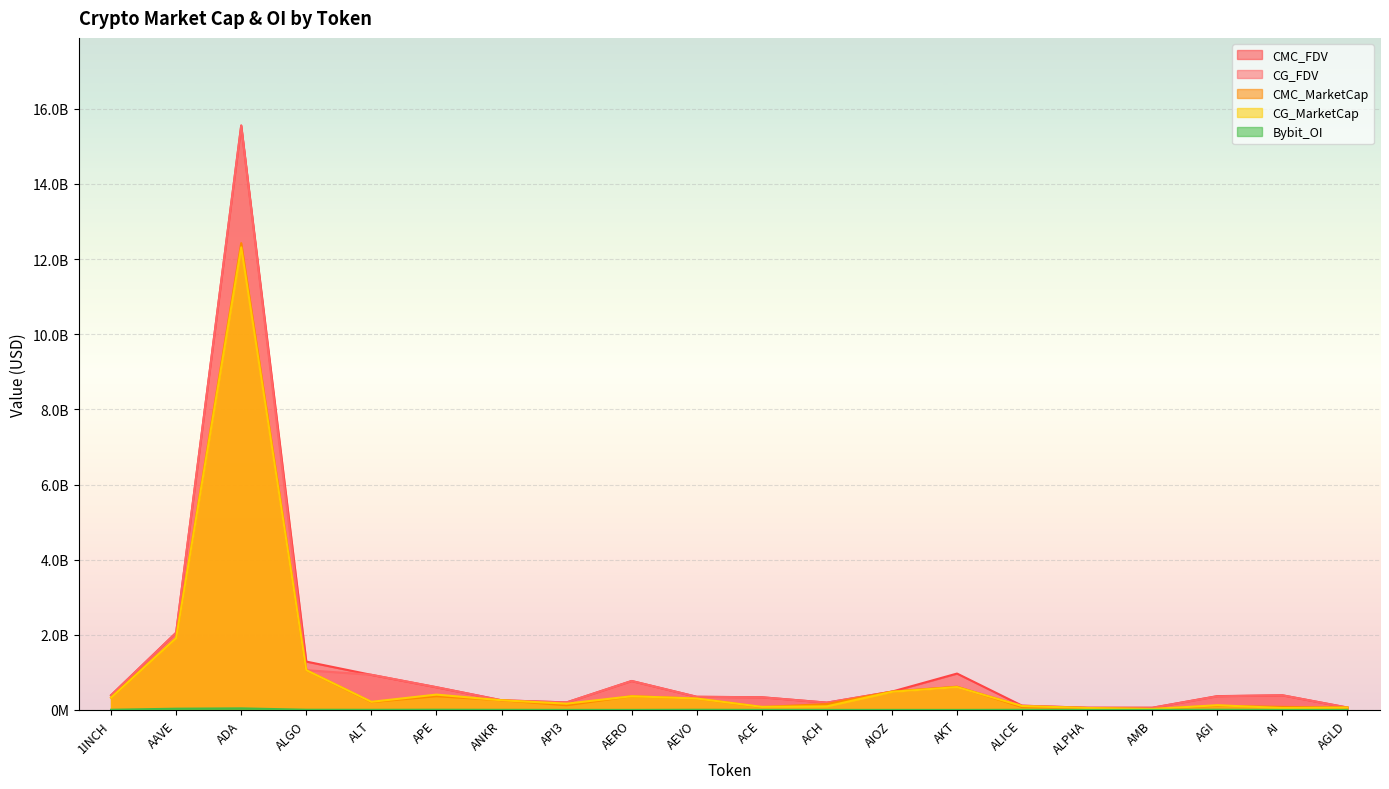

How many intersections are there between CG_MarketCap and CMC_FDV?

2